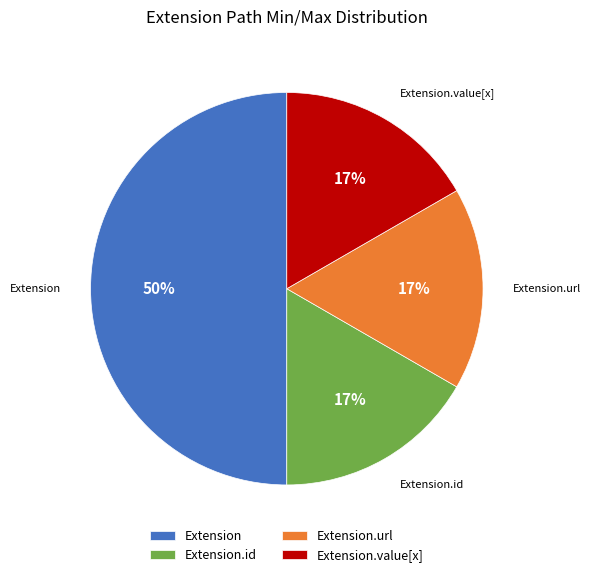

Is Extension.id the majority of the pie?

No